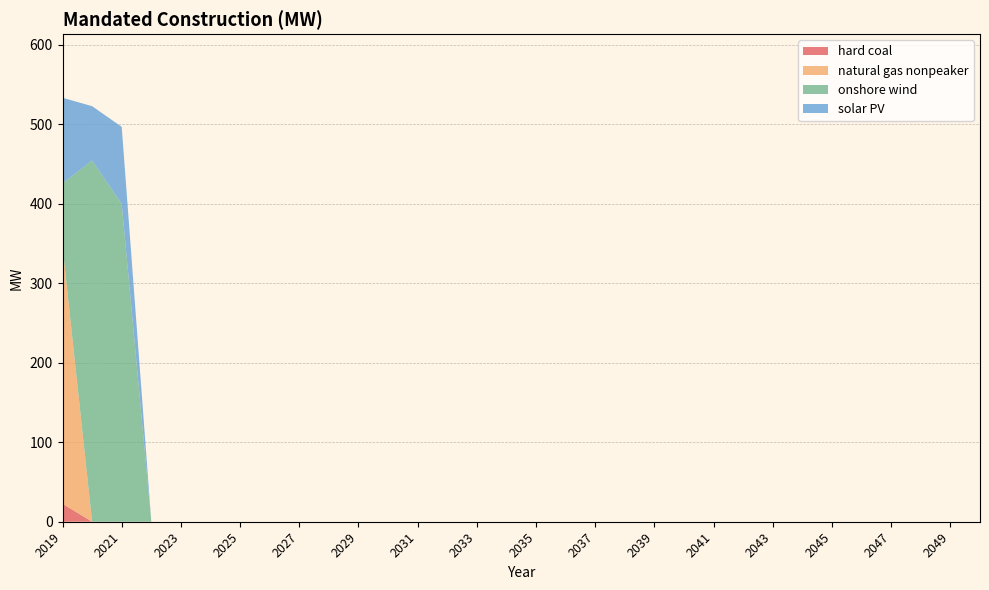

Reading right to left, what are all the values shown in this chart?

hard coal: 2050=0.0	2049=0.0	2048=0.0	2047=0.0	2046=0.0	2045=0.0	2044=0.0	2043=0.0	2042=0.0	2041=0.0	2040=0.0	2039=0.0	2038=0.0	2037=0.0	2036=0.0	2035=0.0	2034=0.0	2033=0.0	2032=0.0	2031=0.0	2030=0.0	2029=0.0	2028=0.0	2027=0.0	2026=0.0	2025=0.0	2024=0.0	2023=0.0	2022=0.0	2021=0.0	2020=0.0	2019=22.6
natural gas nonpeaker: 2050=0.0	2049=0.0	2048=0.0	2047=0.0	2046=0.0	2045=0.0	2044=0.0	2043=0.0	2042=0.0	2041=0.0	2040=0.0	2039=0.0	2038=0.0	2037=0.0	2036=0.0	2035=0.0	2034=0.0	2033=0.0	2032=0.0	2031=0.0	2030=0.0	2029=0.0	2028=0.0	2027=0.0	2026=0.0	2025=0.0	2024=0.0	2023=0.0	2022=0.0	2021=0.0	2020=0.0	2019=324.0
onshore wind: 2050=0.0	2049=0.0	2048=0.0	2047=0.0	2046=0.0	2045=0.0	2044=0.0	2043=0.0	2042=0.0	2041=0.0	2040=0.0	2039=0.0	2038=0.0	2037=0.0	2036=0.0	2035=0.0	2034=0.0	2033=0.0	2032=0.0	2031=0.0	2030=0.0	2029=0.0	2028=0.0	2027=0.0	2026=0.0	2025=0.0	2024=0.0	2023=0.0	2022=0.0	2021=400.0	2020=454.6	2019=79.2
solar PV: 2050=0.0	2049=0.0	2048=0.0	2047=0.0	2046=0.0	2045=0.0	2044=0.0	2043=0.0	2042=0.0	2041=0.0	2040=0.0	2039=0.0	2038=0.0	2037=0.0	2036=0.0	2035=0.0	2034=0.0	2033=0.0	2032=0.0	2031=0.0	2030=0.0	2029=0.0	2028=0.0	2027=0.0	2026=0.0	2025=0.0	2024=0.0	2023=0.0	2022=0.0	2021=97.0	2020=68.4	2019=107.8